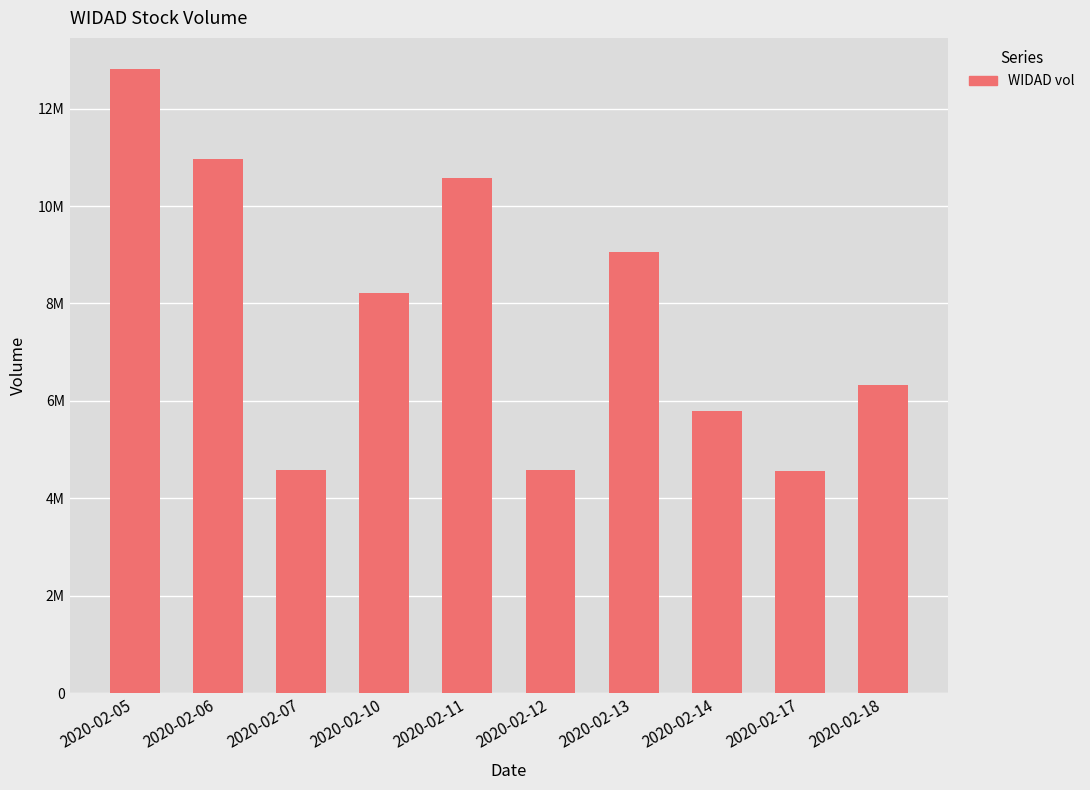

How many data points are above 8212200?

4